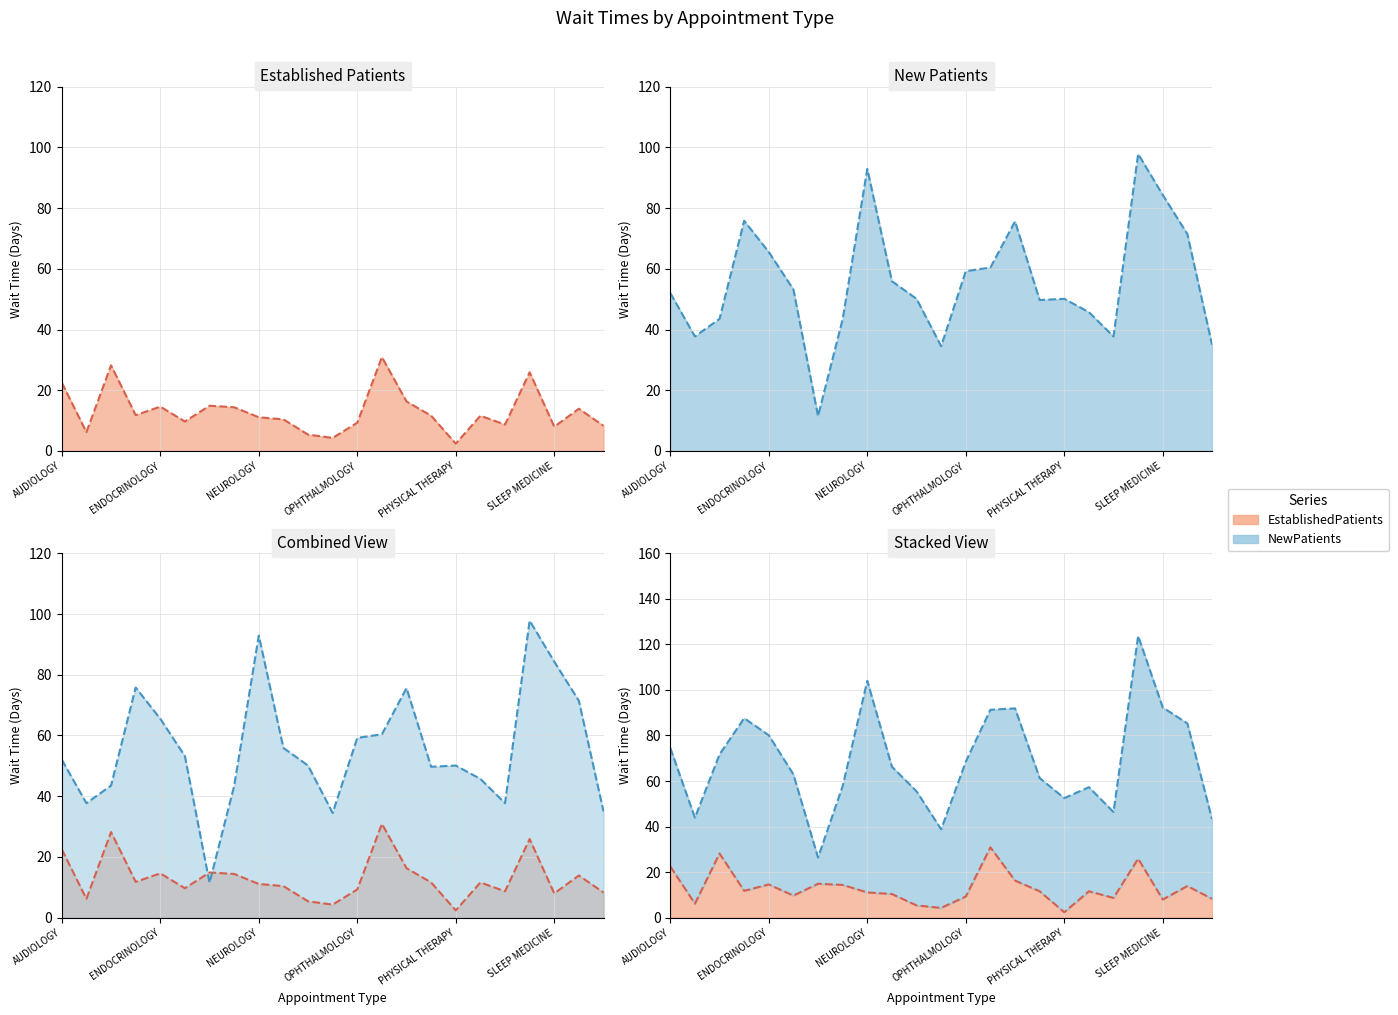

Which category has the highest value in the EstablishedPatients_trend series?

13